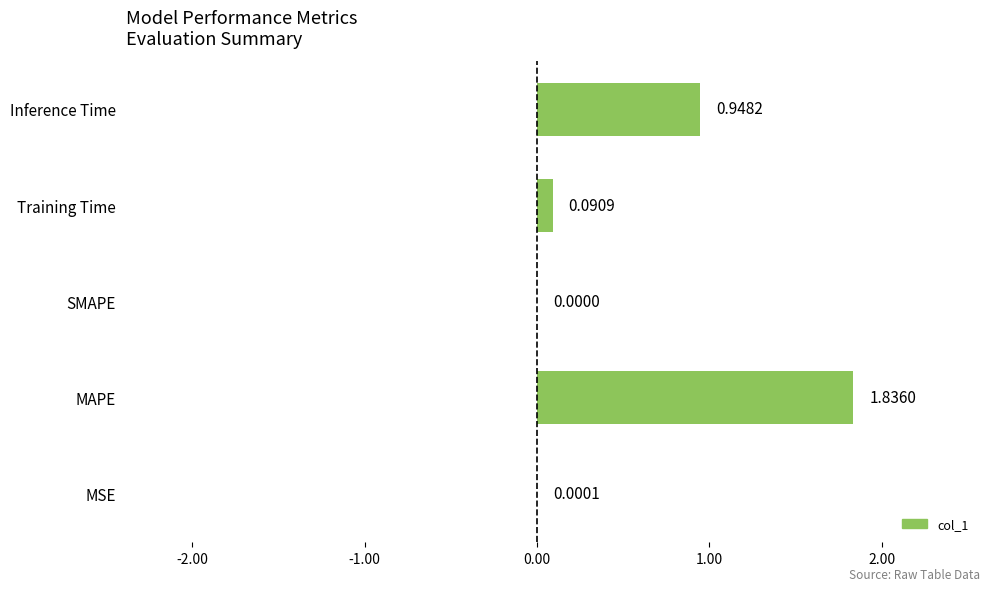

What is the sum of all values?

2.9